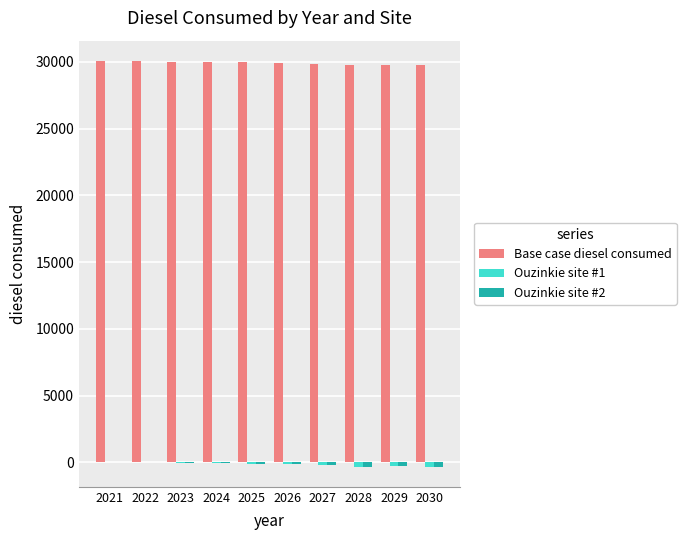

Which series has the largest total across all categories?

Base case diesel consumed